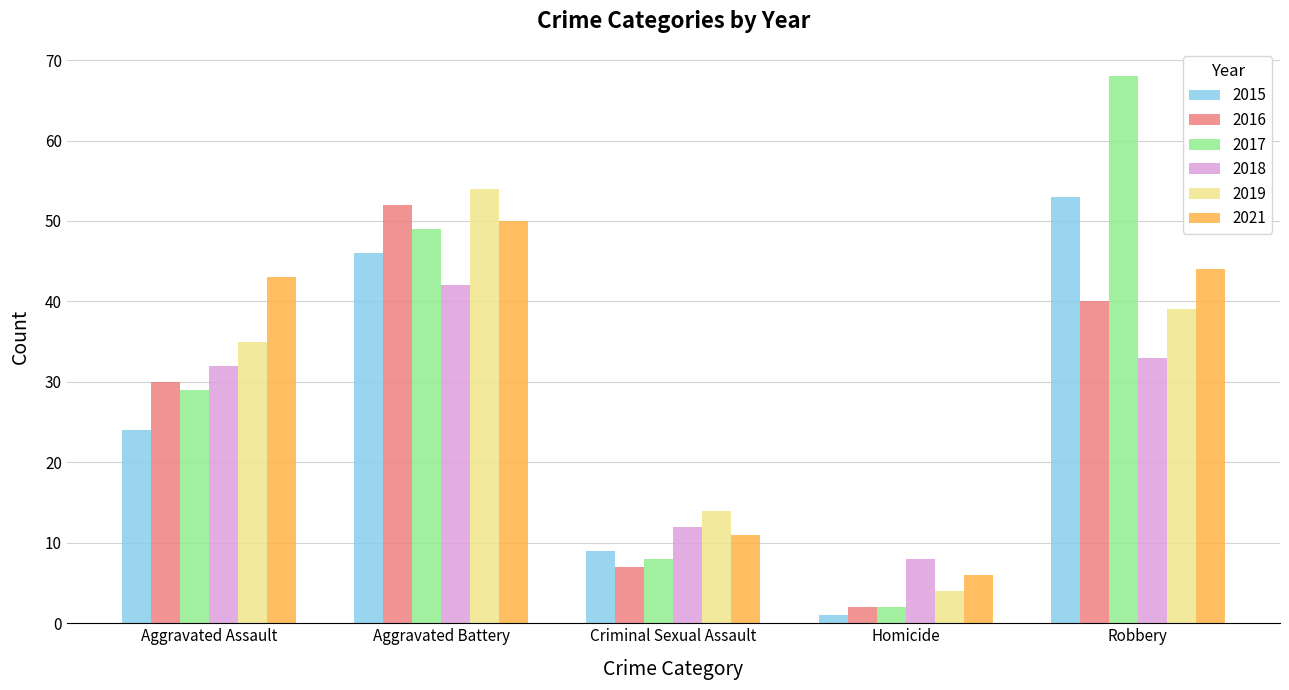

The value of 2015 at Homicide is 1. True or false?

True